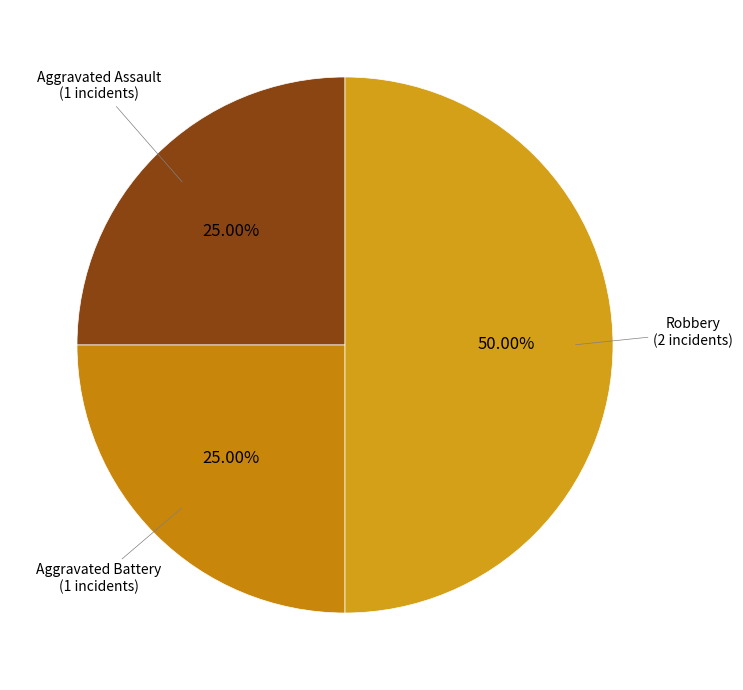

Rank the categories by value from highest to lowest.

Robbery, Aggravated Assault, Aggravated Battery